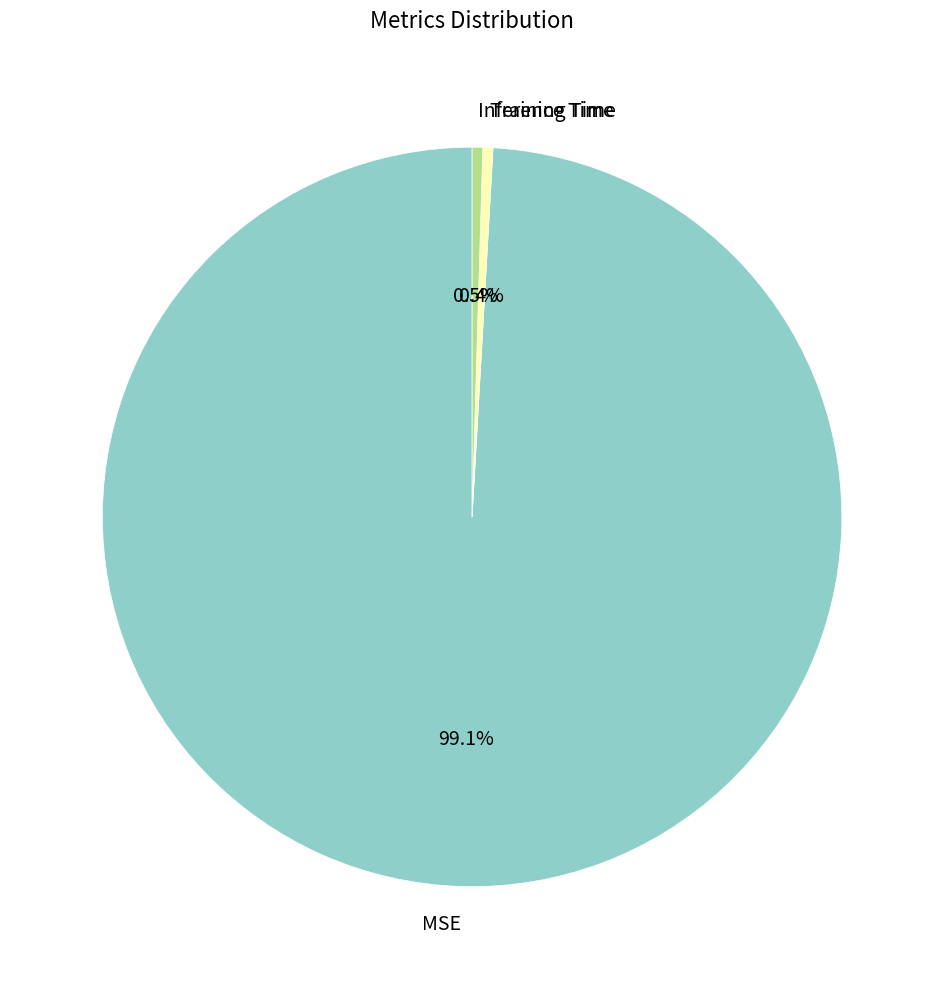

Which slice represents more than half of the pie?

MSE